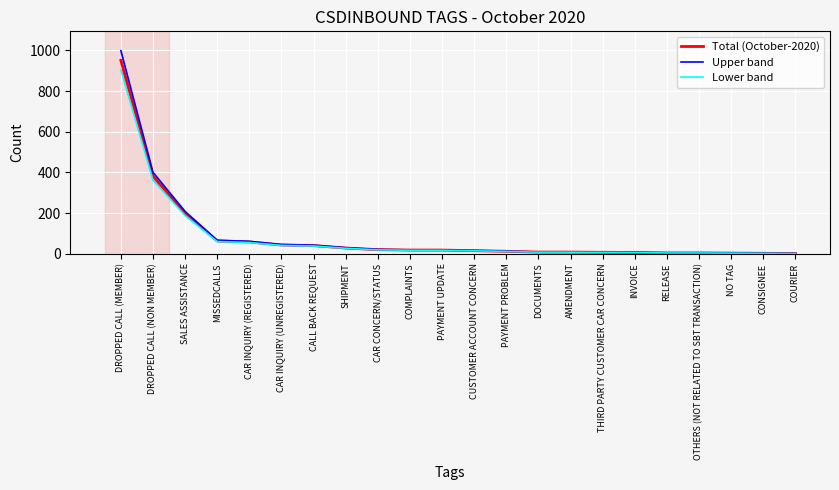

The Total (October-2020) series shows 15.0 at CUSTOMER ACCOUNT CONCERN. True or false?

True